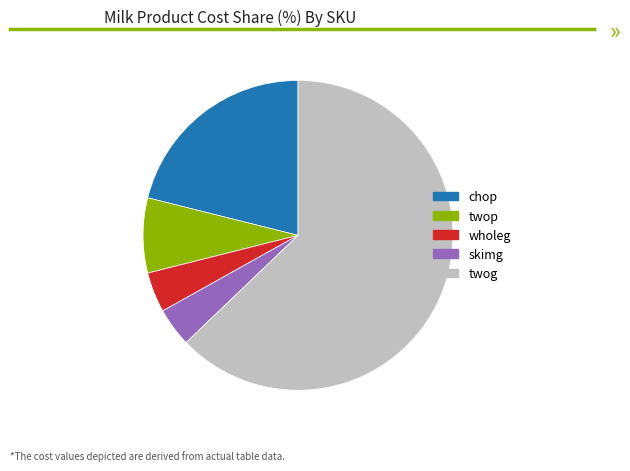

What is the ratio of the value at twop to the value at wholeg?

1.9